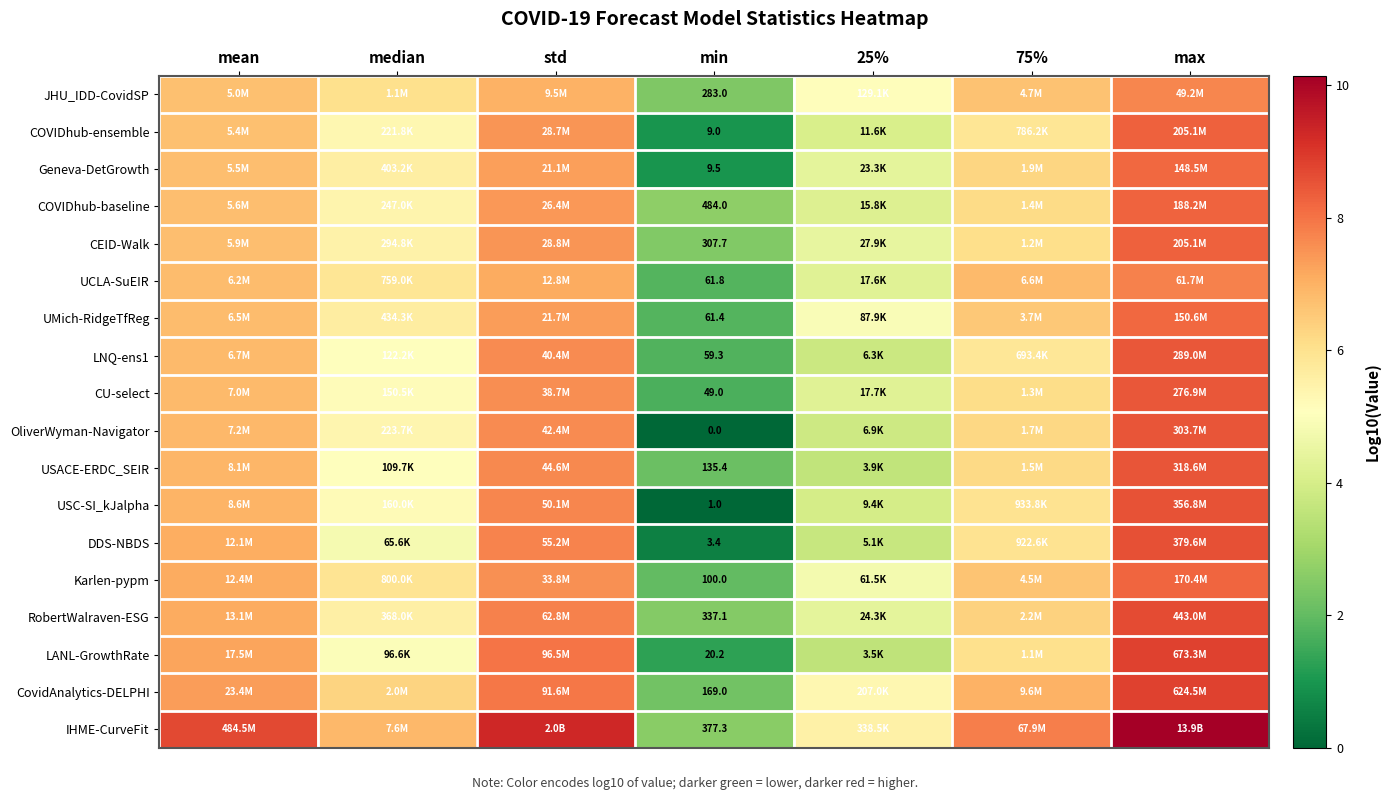

Which has a higher value, 75% or min?

75%